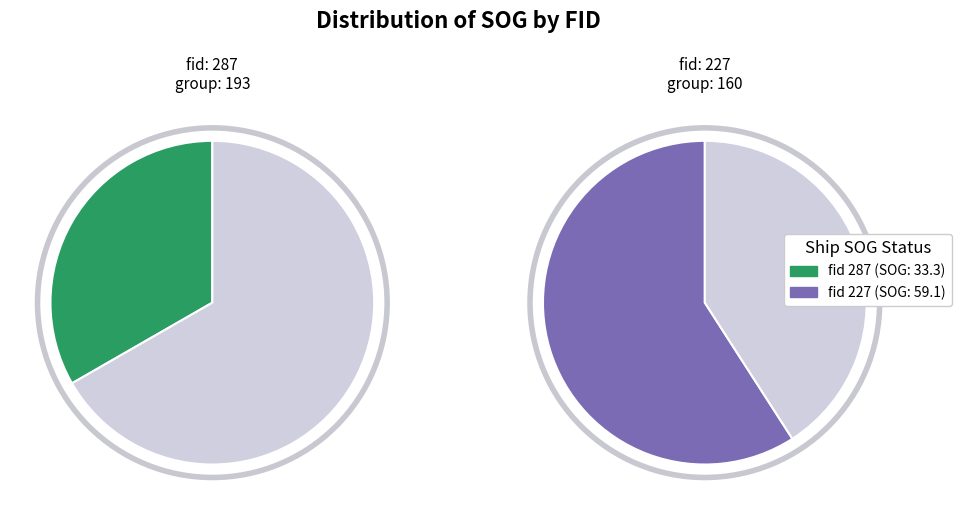

Which category accounts for the majority?

227